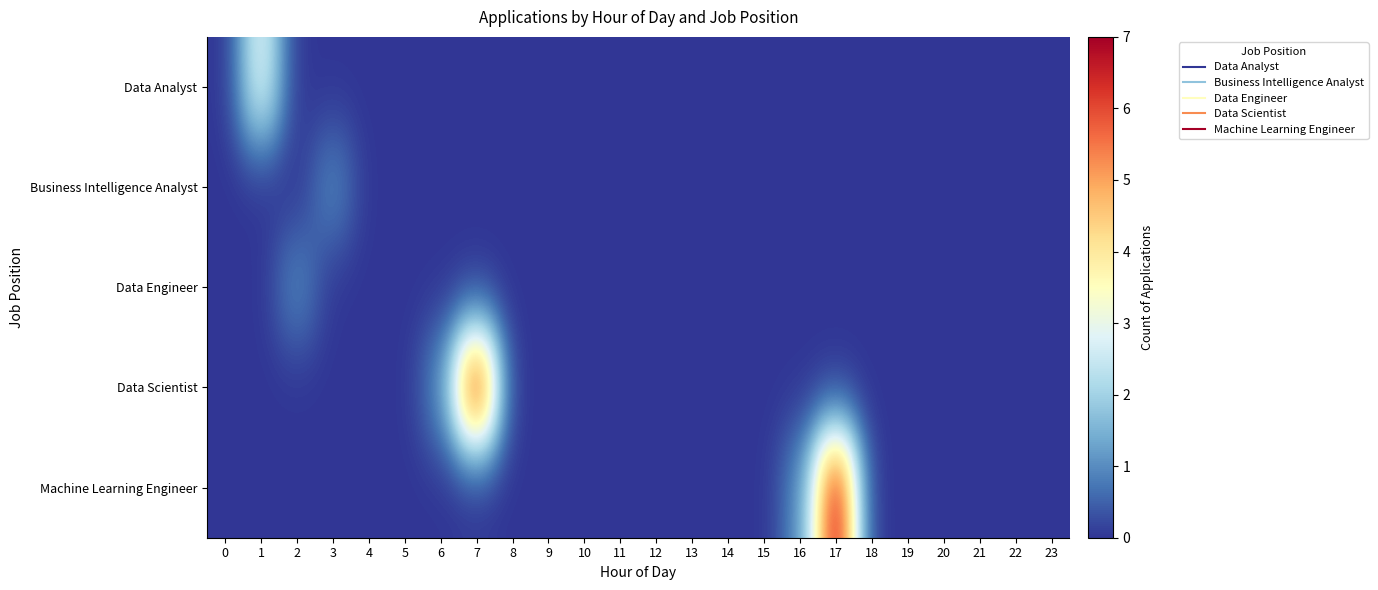

Reading left to right, extract all data points from this chart.

Data Analyst: 0=0	1=3	2=0	3=0	4=0	5=0	6=0	7=0	8=0	9=0	10=0	11=0	12=0	13=0	14=0	15=0	16=0	17=0	18=0	19=0	20=0	21=0	22=0	23=0
Business Intelligence Analyst: 0=0	1=0	2=0	3=1	4=0	5=0	6=0	7=0	8=0	9=0	10=0	11=0	12=0	13=0	14=0	15=0	16=0	17=0	18=0	19=0	20=0	21=0	22=0	23=0
Data Engineer: 0=0	1=0	2=1	3=0	4=0	5=0	6=0	7=0	8=0	9=0	10=0	11=0	12=0	13=0	14=0	15=0	16=0	17=0	18=0	19=0	20=0	21=0	22=0	23=0
Data Scientist: 0=0	1=0	2=0	3=0	4=0	5=0	6=1	7=7	8=0	9=0	10=0	11=0	12=0	13=0	14=0	15=0	16=0	17=0	18=0	19=0	20=0	21=0	22=0	23=0
Machine Learning Engineer: 0=0	1=0	2=0	3=0	4=0	5=0	6=0	7=0	8=0	9=0	10=0	11=0	12=0	13=0	14=0	15=0	16=1	17=7	18=0	19=0	20=0	21=0	22=0	23=0